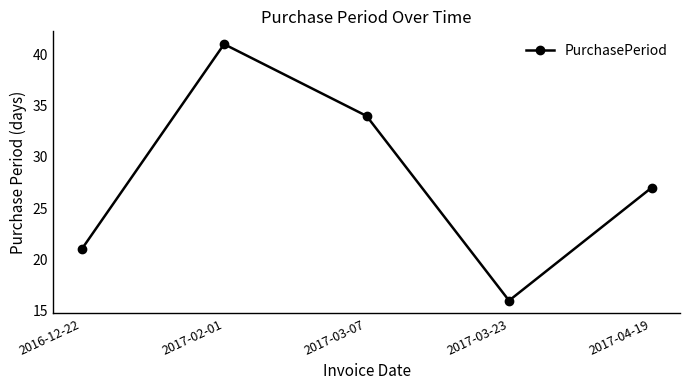

How many points are lower than both their immediate neighbors (excluding endpoints)?

1